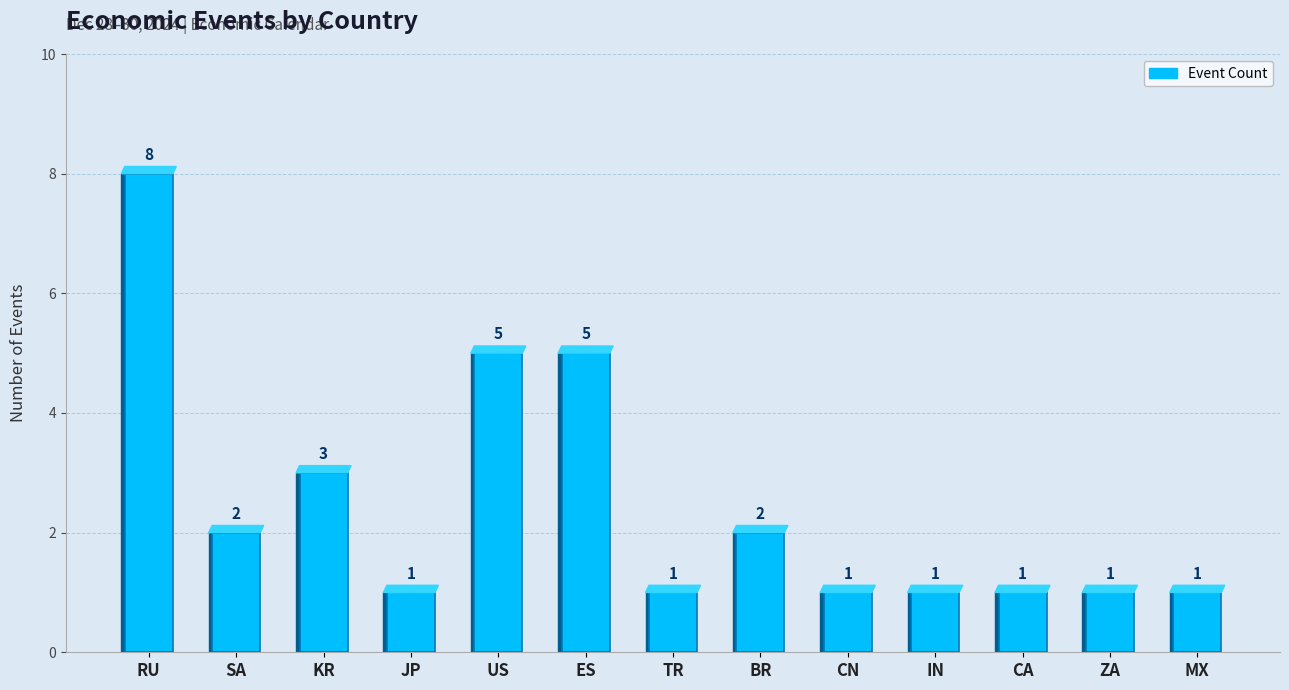

True or false: the data shows 1 at TR.

True